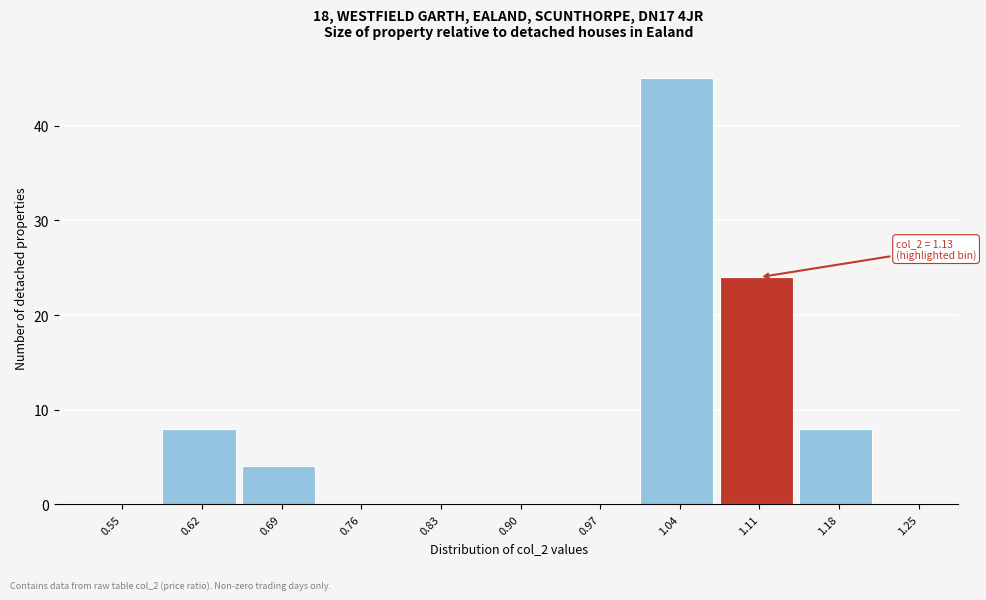

Reading left to right, transcribe all the data shown in this chart.

0.55=0	0.62=8	0.69=4	0.76=0	0.83=0	0.90=0	0.97=0	1.04=45	1.11=24	1.18=8	1.25=0